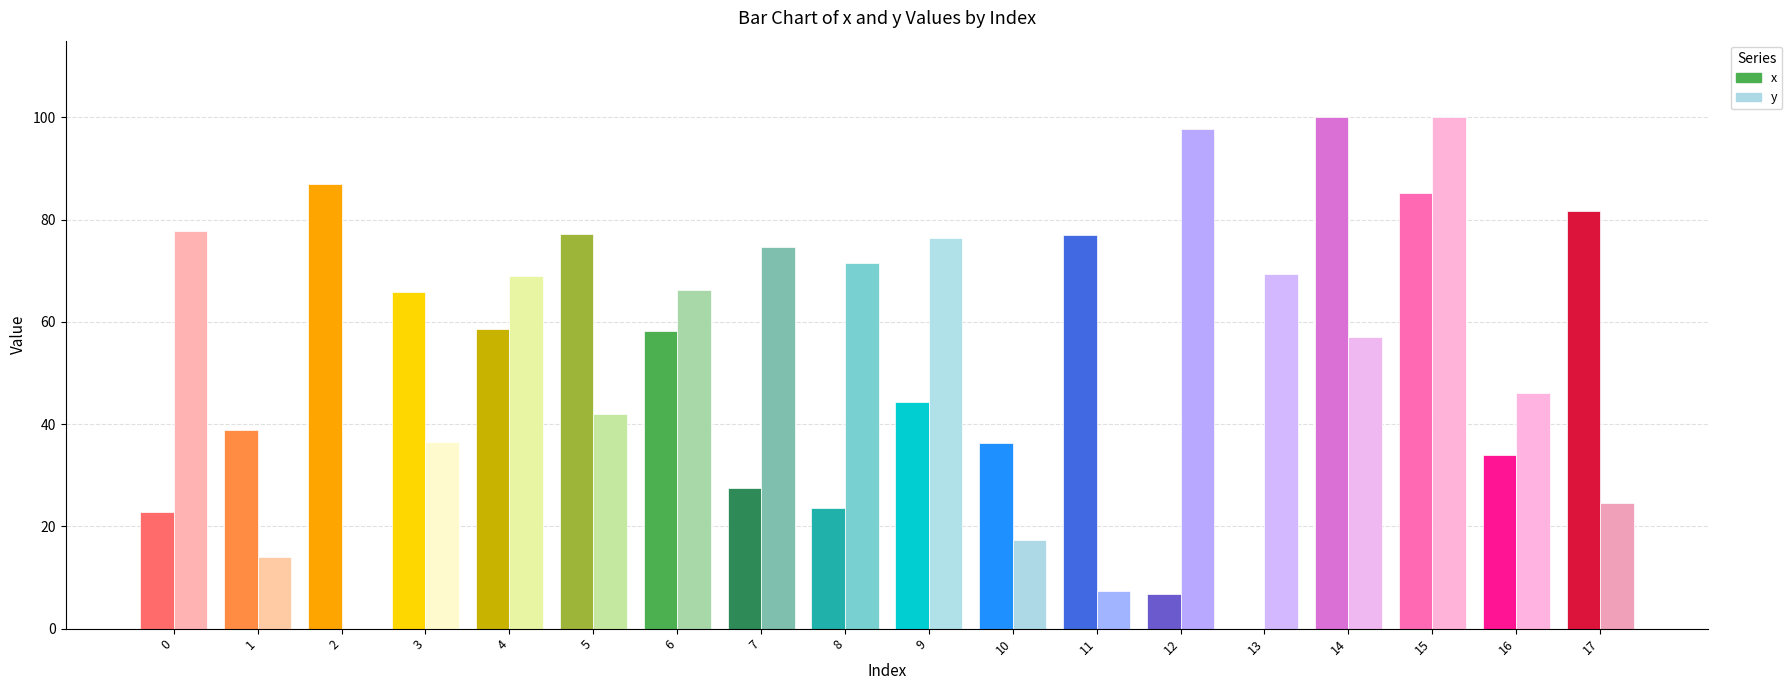

What is the sum of all x values?

925.0